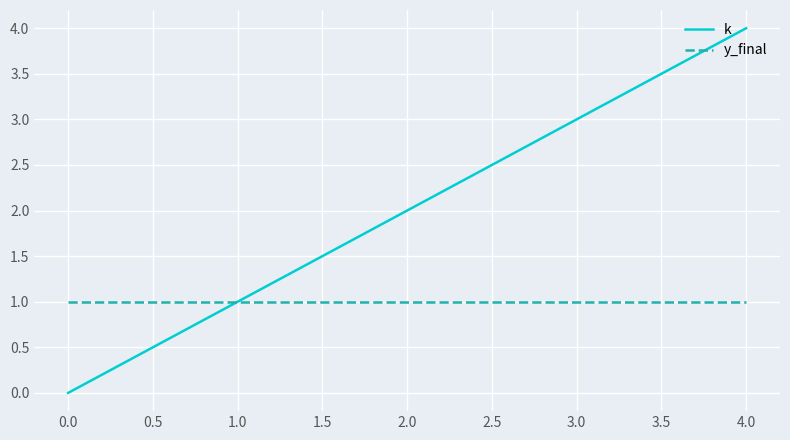

True or false: y_final has a value of 1 at 2.0.

True